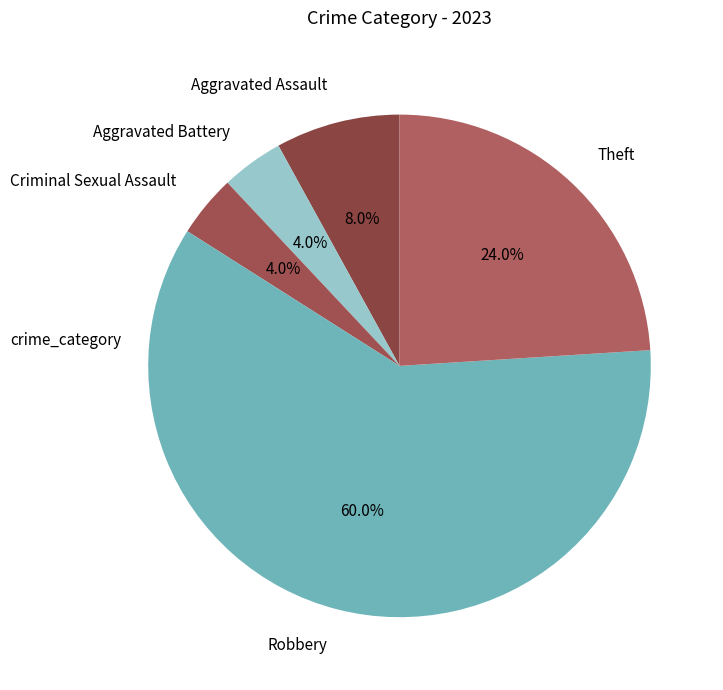

The Robbery slice represents 60% of the pie. True or false?

True